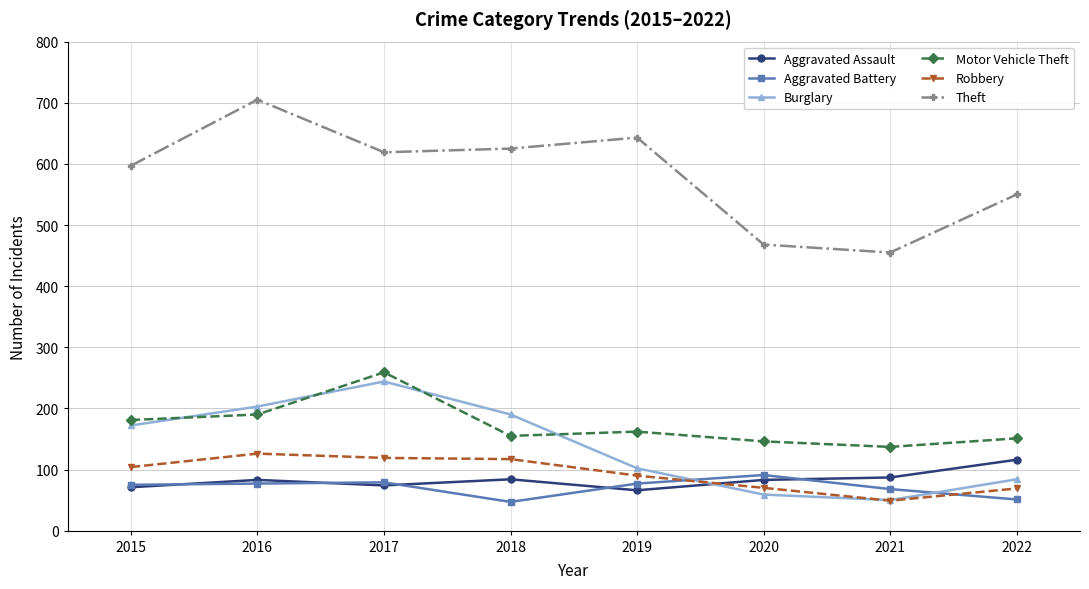

Count the number of data series in this chart.

6